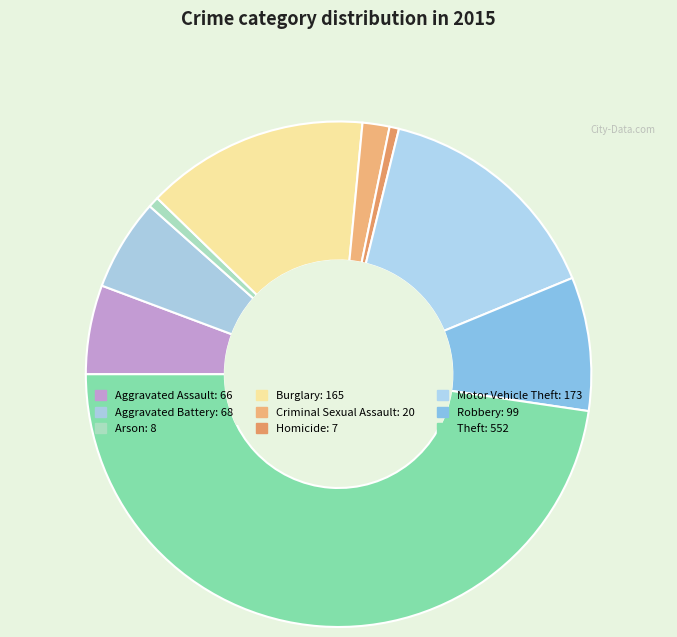

What portion of the pie excludes Burglary?

85.8%